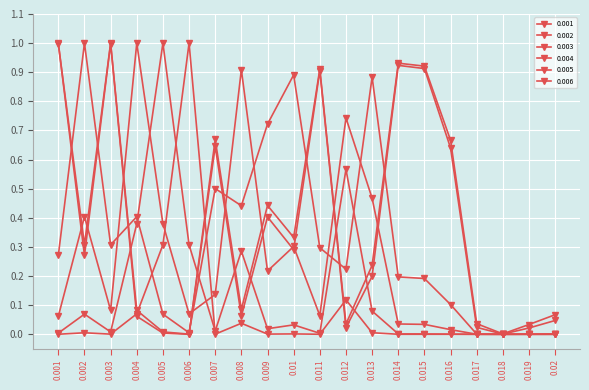

How many lines are shown in the chart?

6